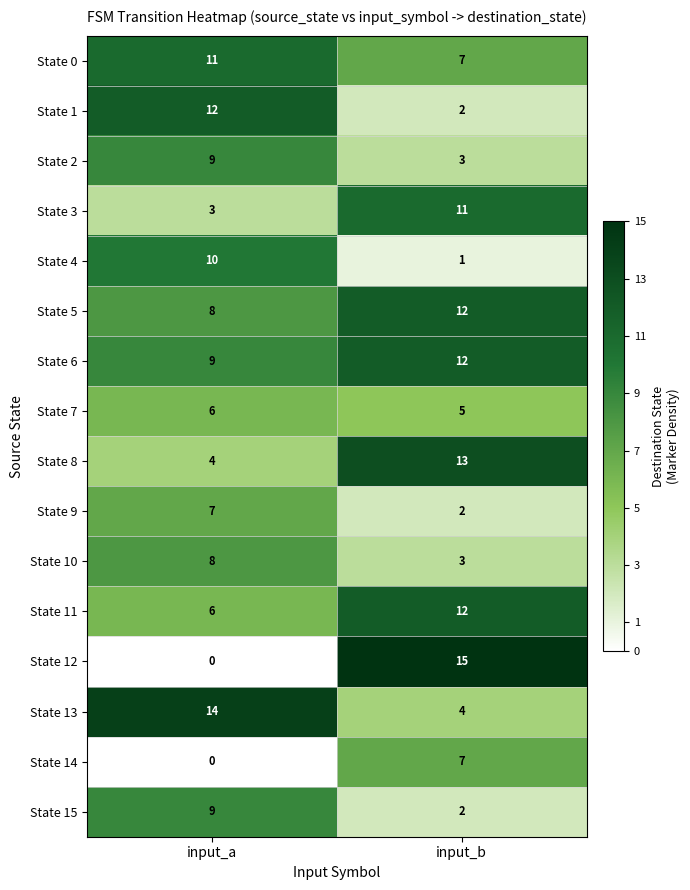

True or false: State 14 has a value of 0 at input_a.

True